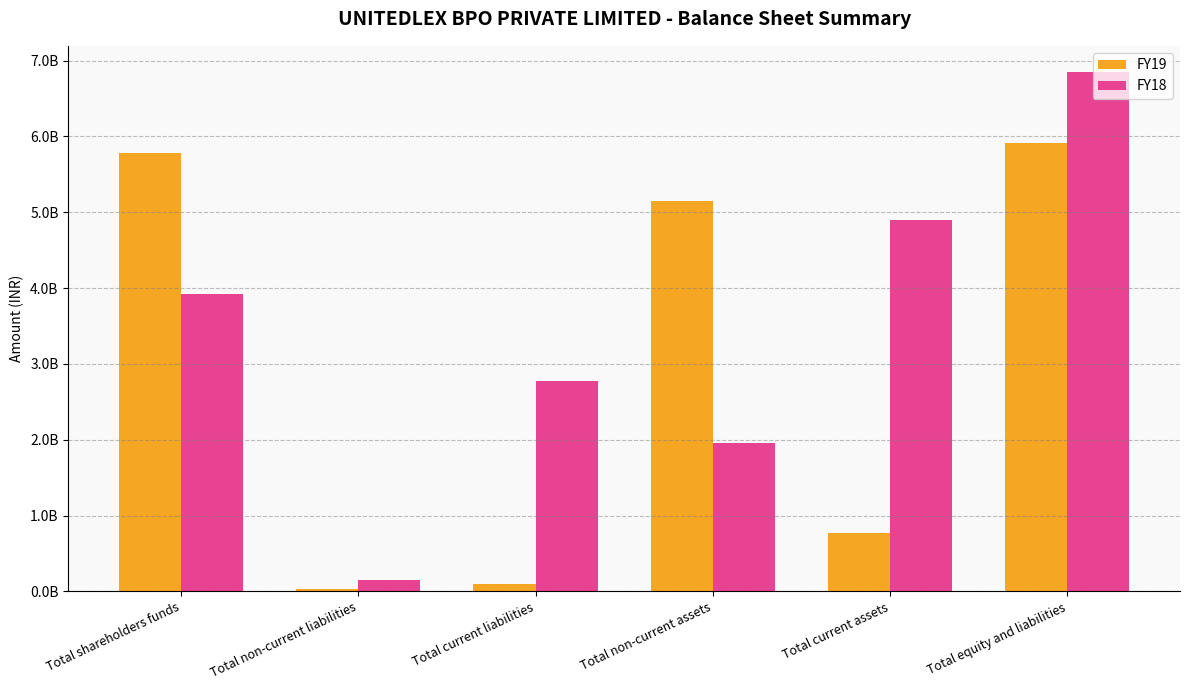

At which category is the sum across all series the highest?

Total equity and liabilities